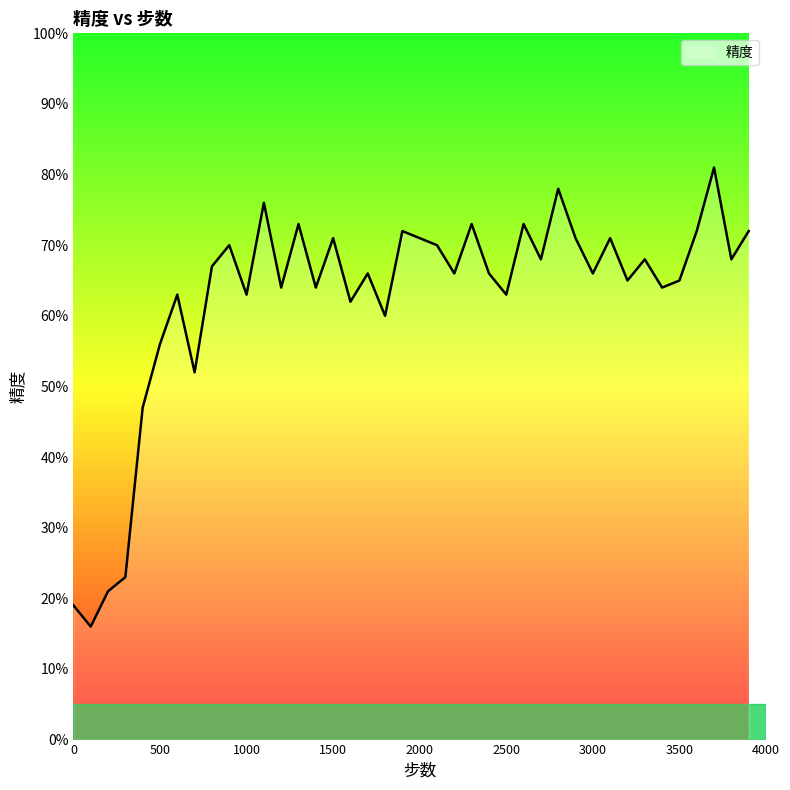

Does the chart display data point markers on the line(s)?

No